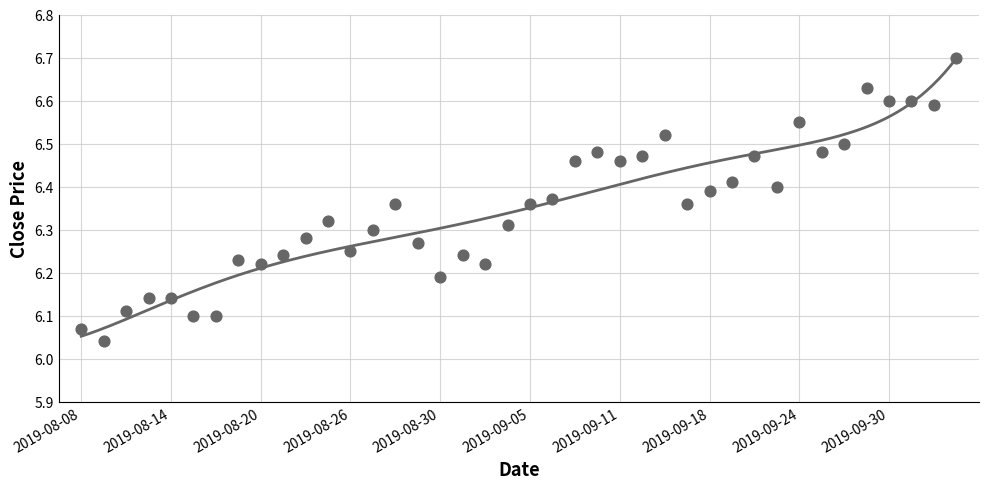

How many points are shown in the scatter plot?

40